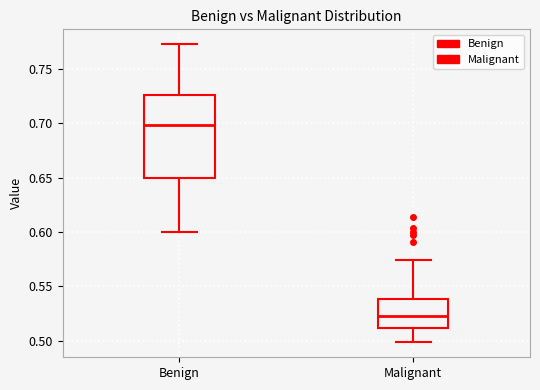

Where does the lower whisker of the box for Benign end on the y-axis? The values are not printed on the chart, so give them approximately, as read against the axis.

0.600